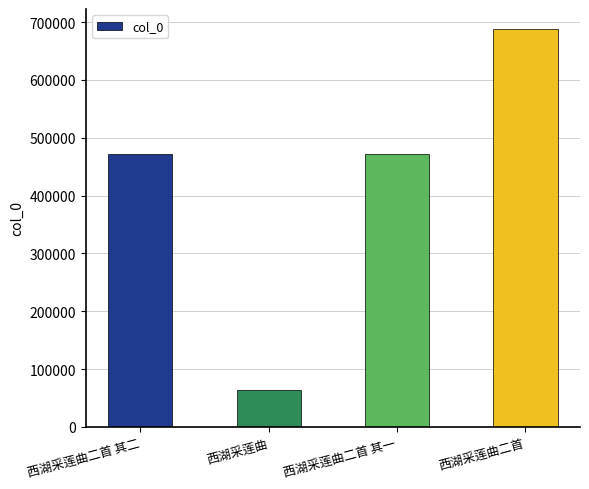

What is the label of the 2nd bar from the right?

西湖采莲曲二首 其一